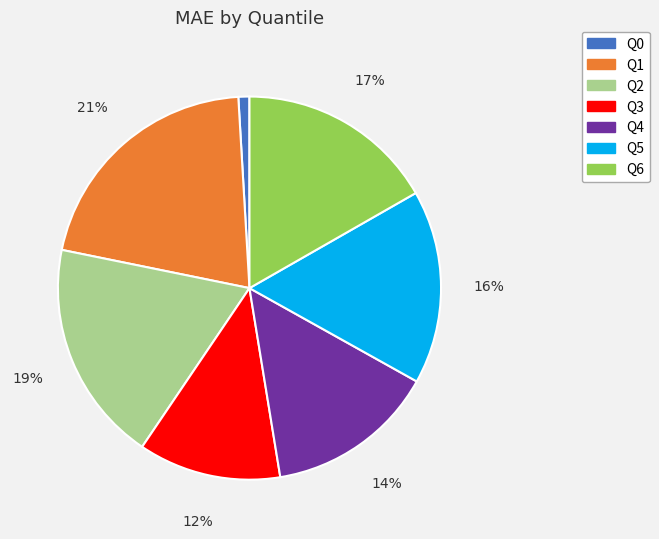

What percentage is the Q5 slice, to the nearest percent?

16%